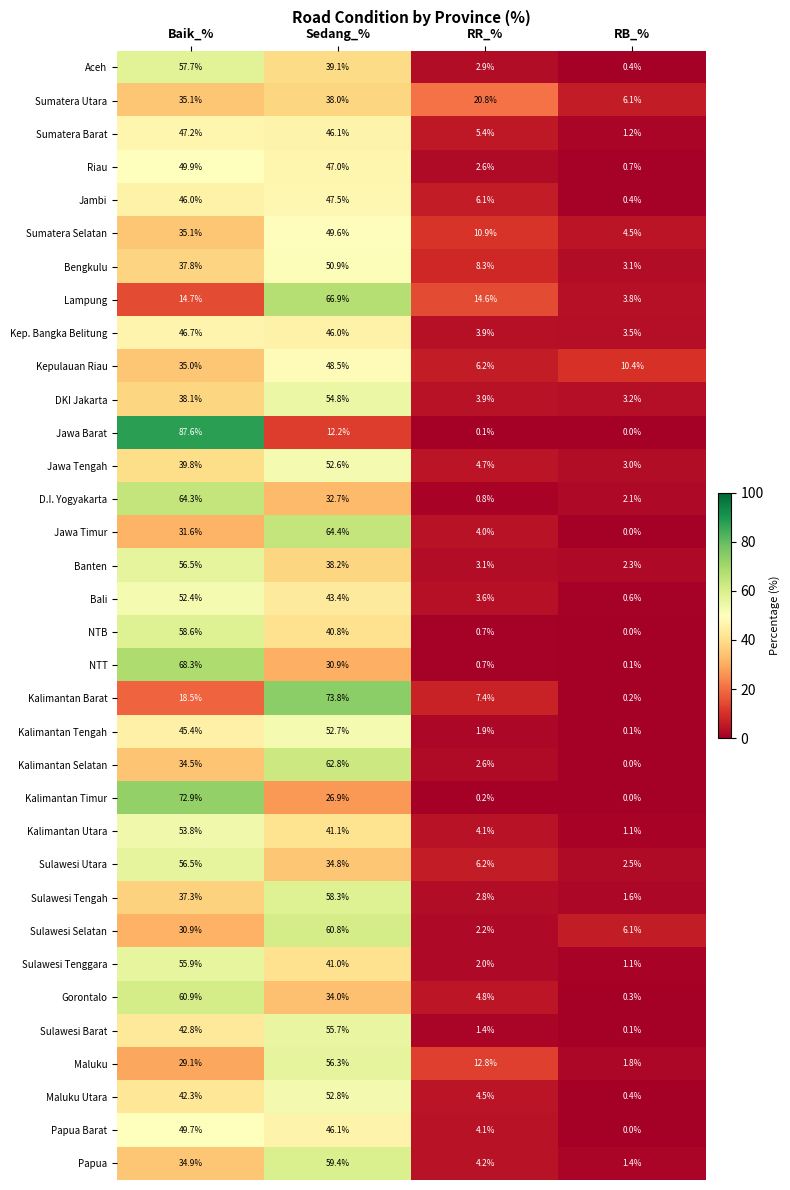

List the labels in order of Aceh value, largest first.

Baik_%, Sedang_%, RR_%, RB_%